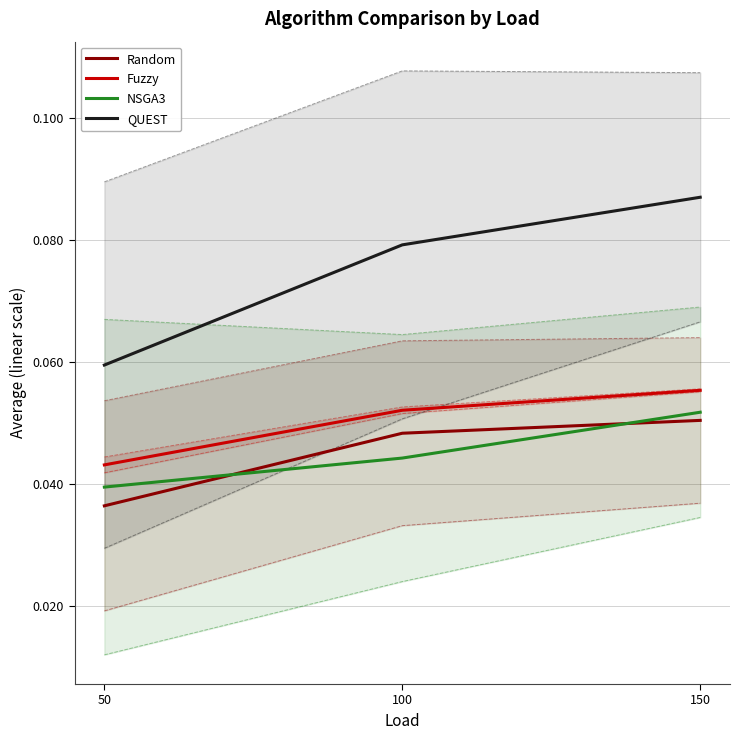

Reading left to right, what are all the values shown in this chart?

Random: 0.0	0.0	0.1
Fuzzy: 0.0	0.1	0.1
NSGA3: 0.0	0.0	0.1
QUEST: 0.1	0.1	0.1